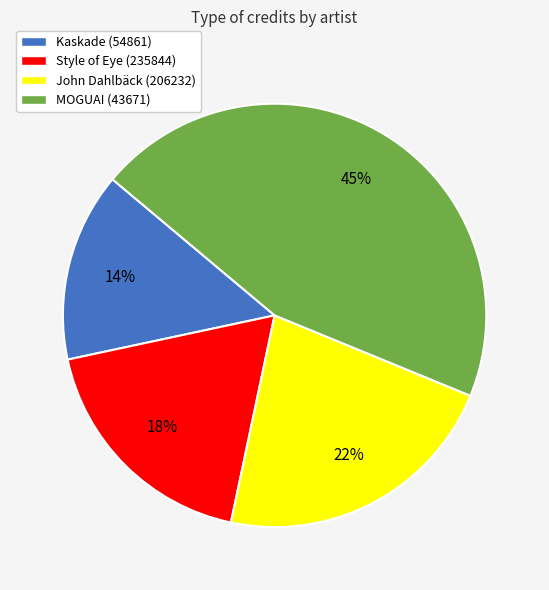

To the nearest percent, what portion does John Dahlbäck (206232) represent?

22%